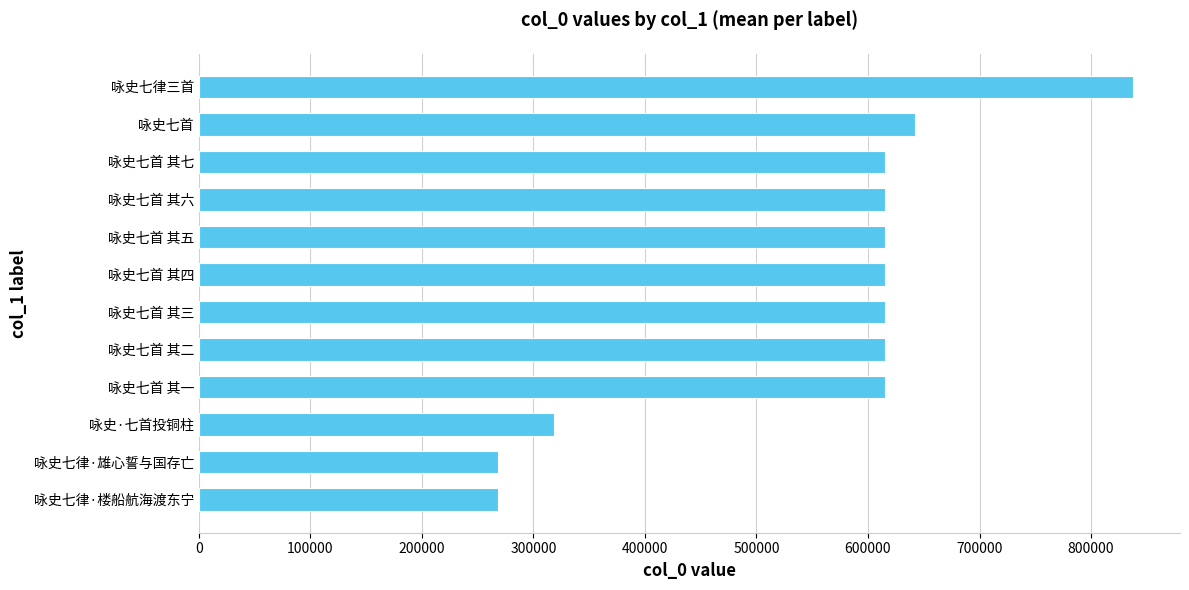

The value at 咏史七首 其三 is 856905.6. True or false?

False